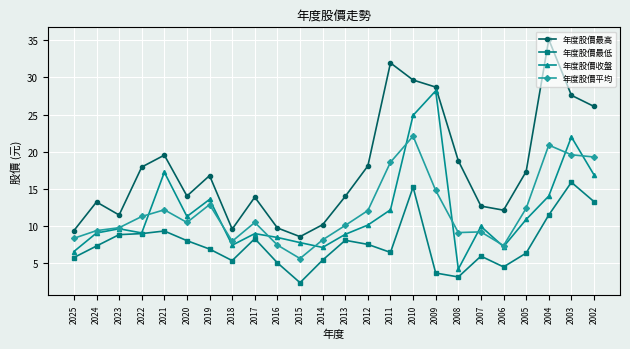

Is it true that 年度股價最低 equals 5.4 at 2014?

True